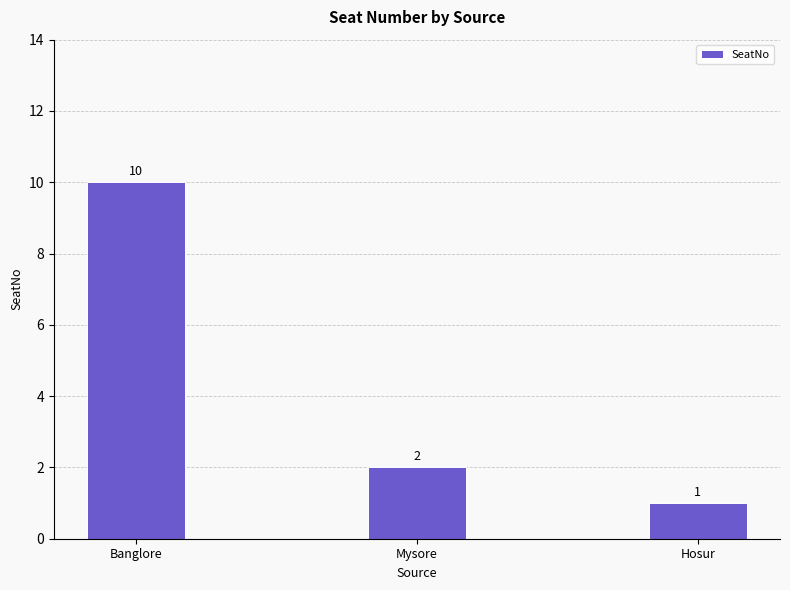

What is the label of the 2nd bar from the left?

Mysore